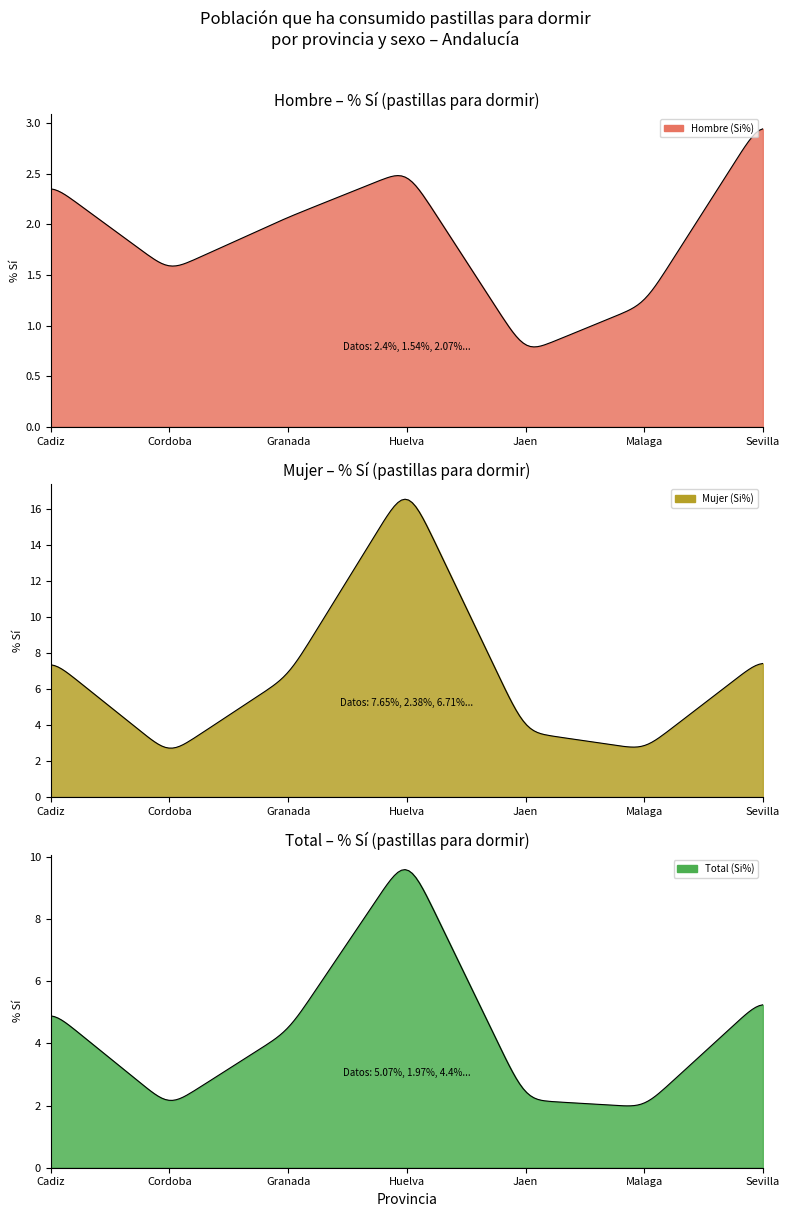

True or false: Mujer (Si%) has a value of 5.4 at Jaen.

False